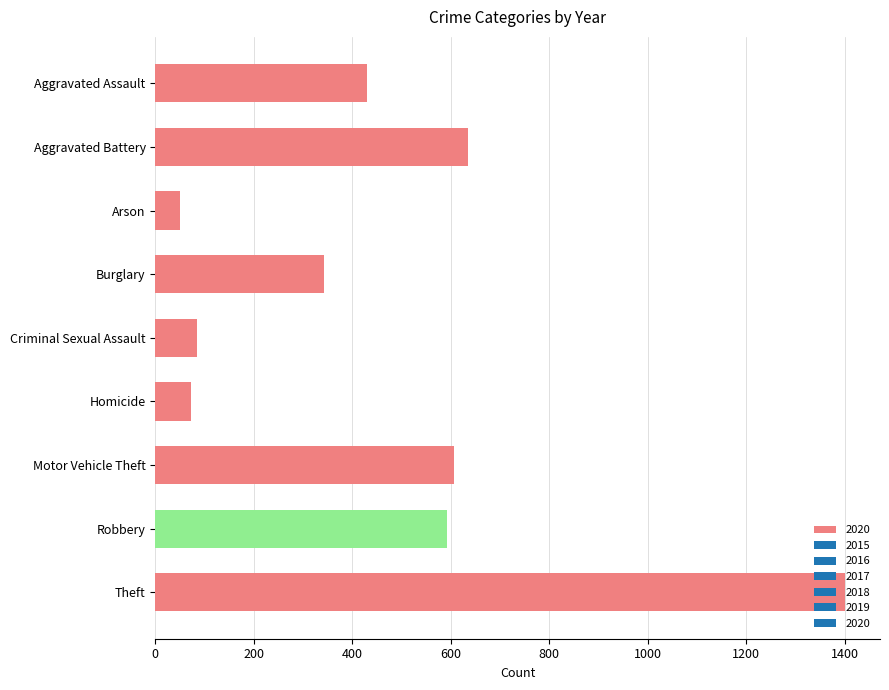

What is the change in value from Homicide to Theft?

+1329